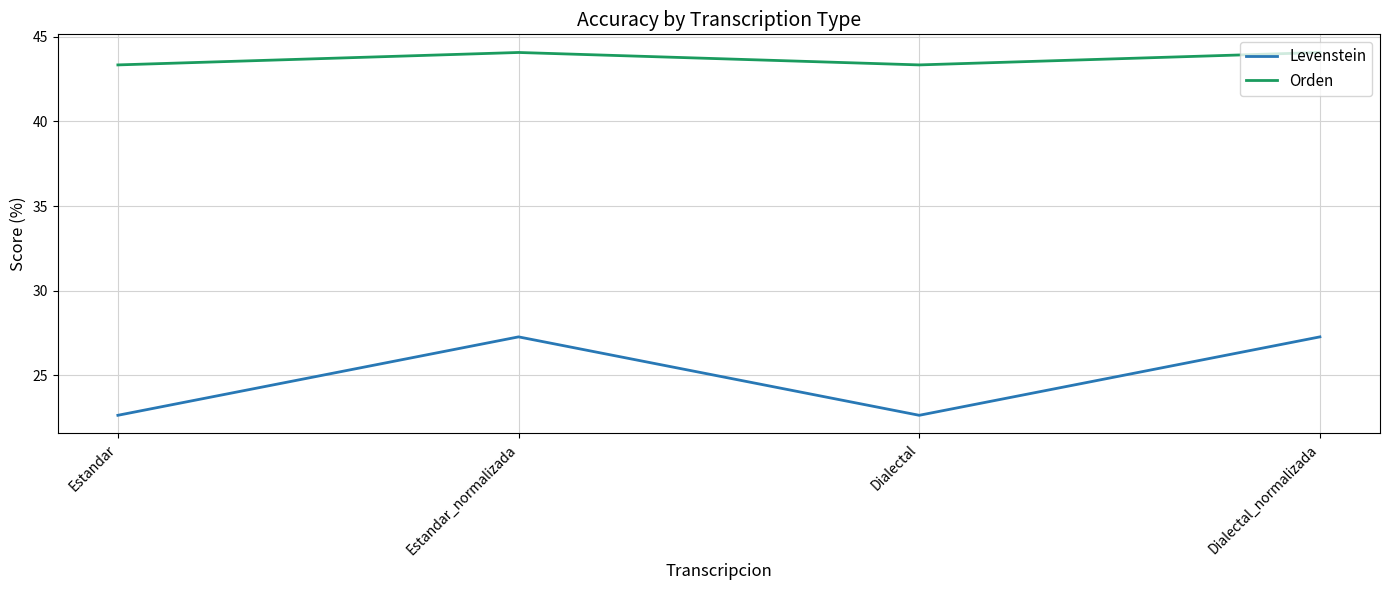

True or false: Orden and Levenstein intersect in this chart.

False